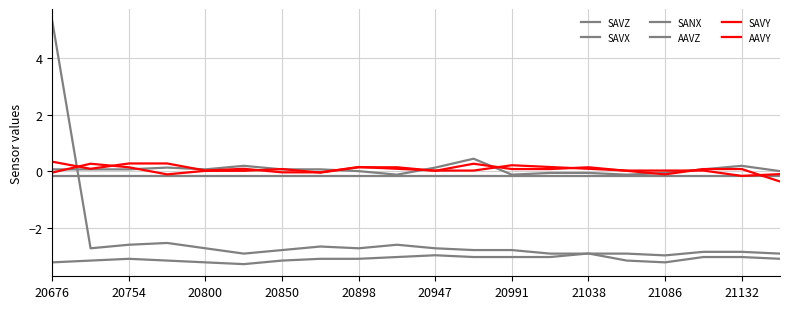

True or false: SAVZ has more than 1 points higher than both neighbors.

True